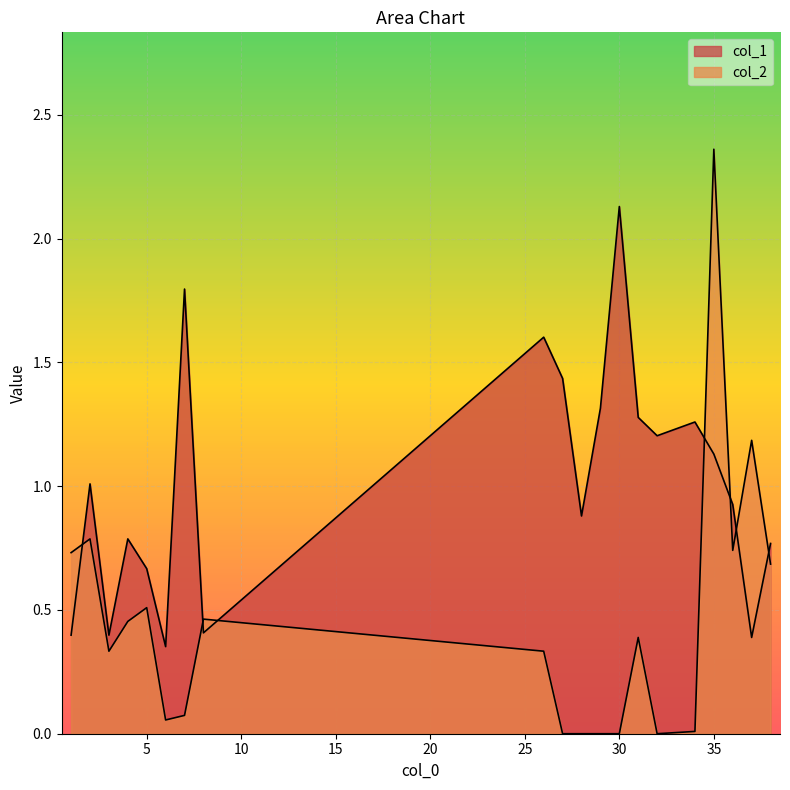

What is the total value across all series at 26?

1.9